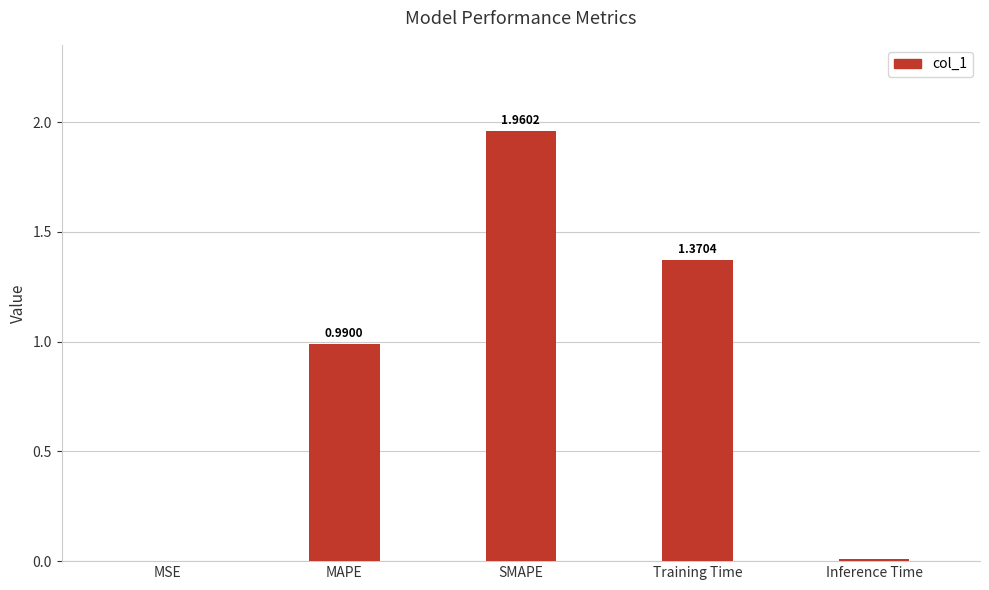

Are the bars horizontal?

No